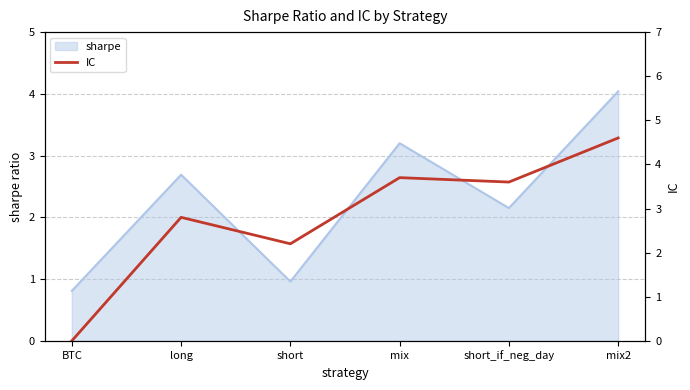

How many data points does each series have?

6